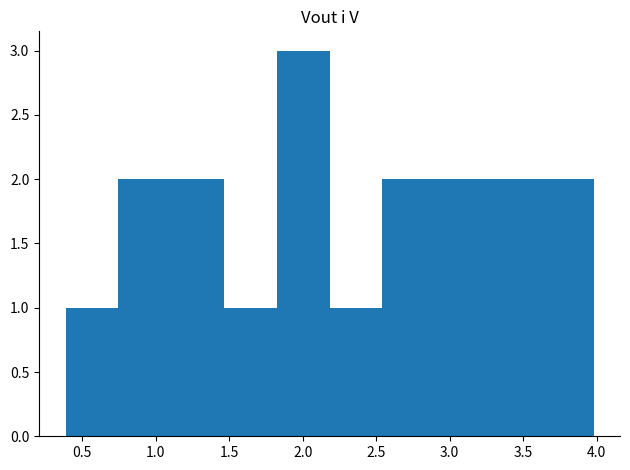

How tall is the bar that spans 1.45 to 1.80 on the x-axis? Neither the bar edges nor the heights are printed on the chart, so give them approximately, as read against the axes.

1